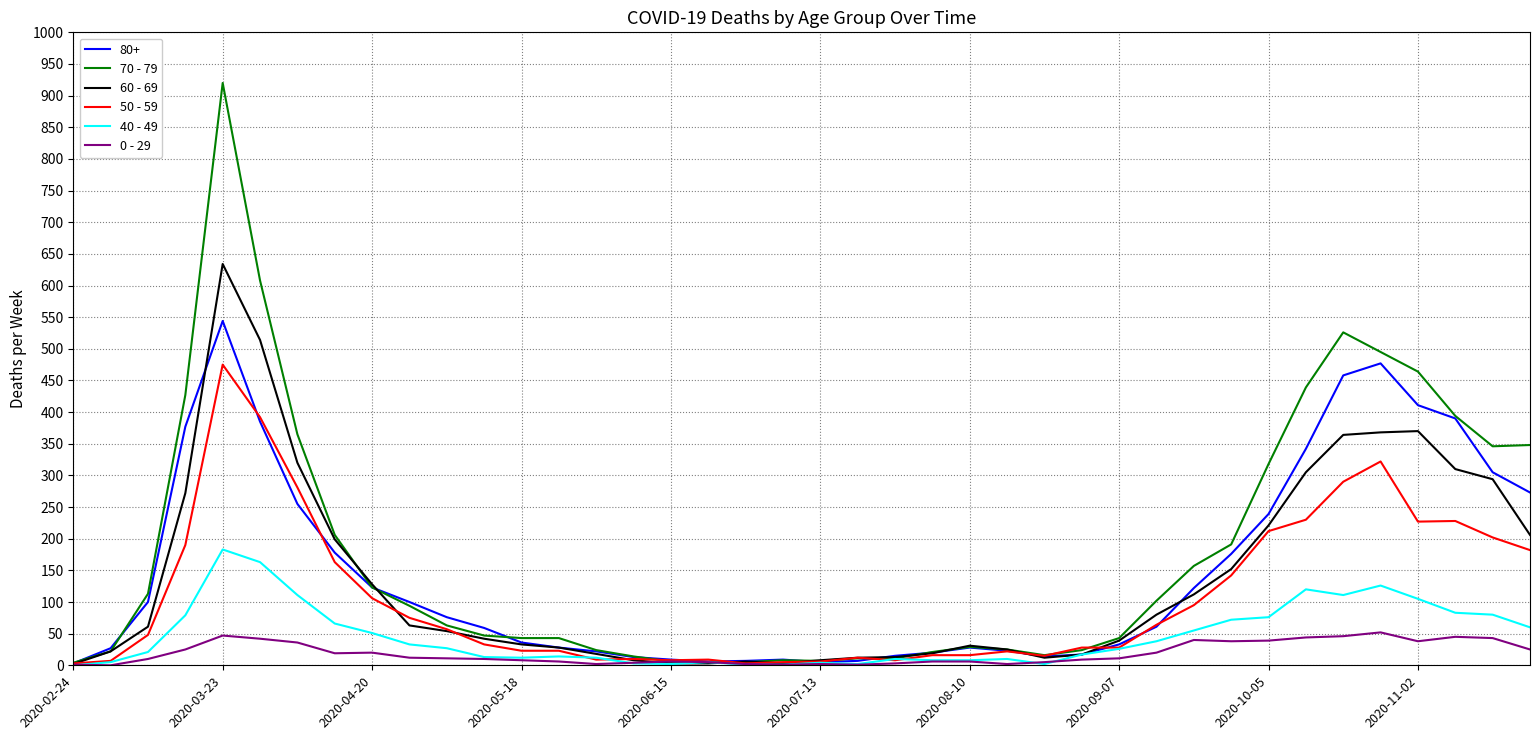

What is the greatest value displayed?

920